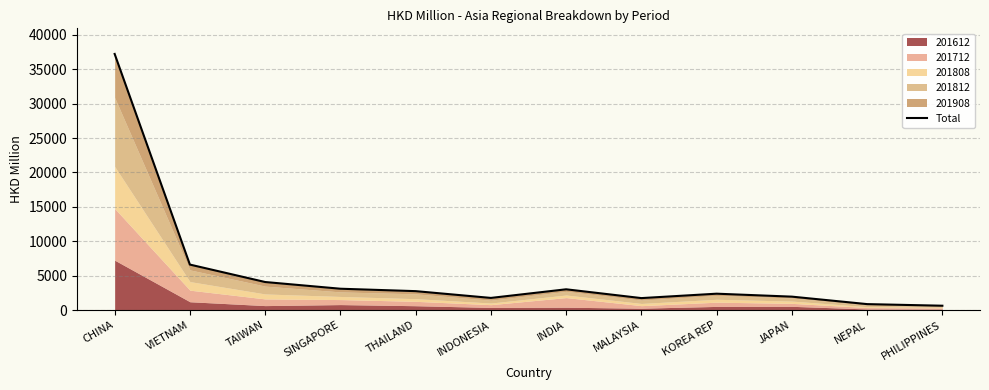

What is the average value?

5508.6